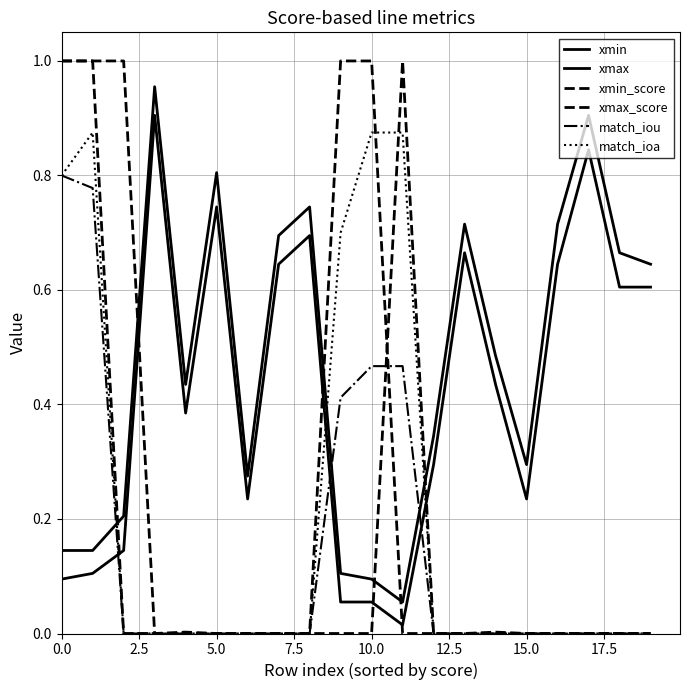

How many lines are shown in the chart?

6